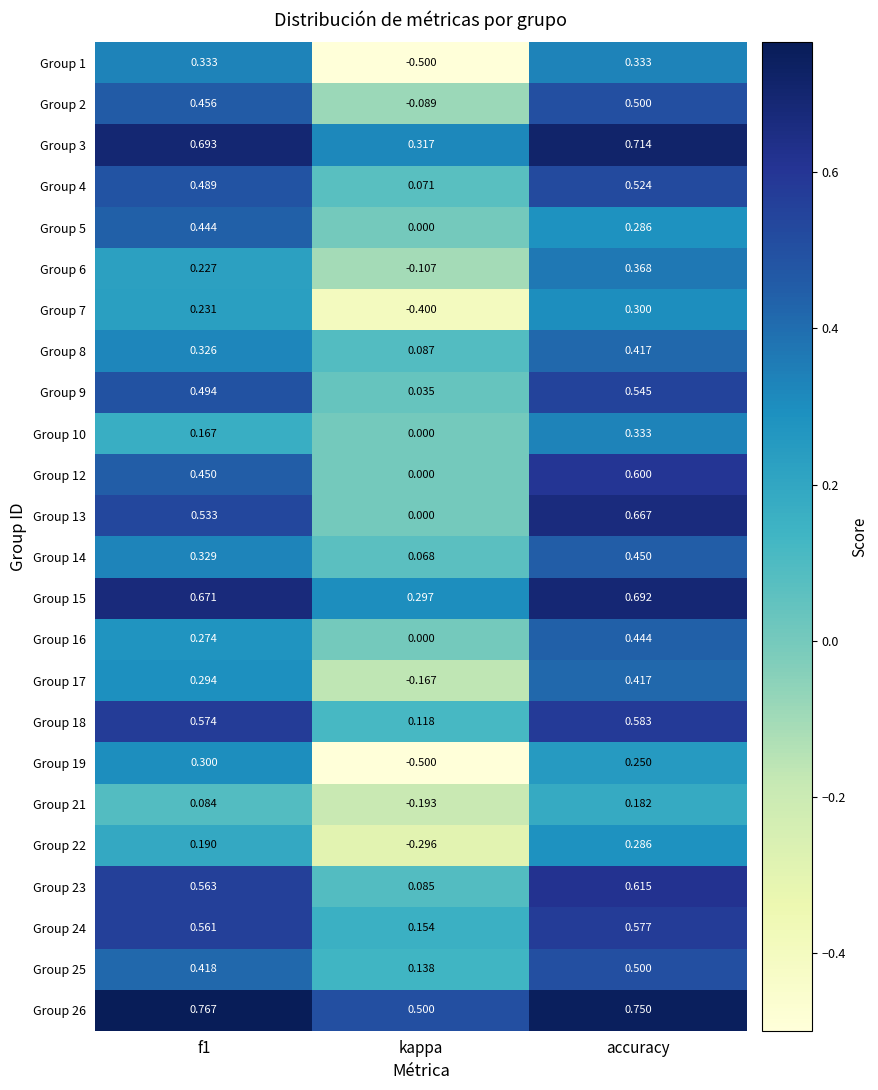

At which label does Group 21 reach its minimum?

kappa